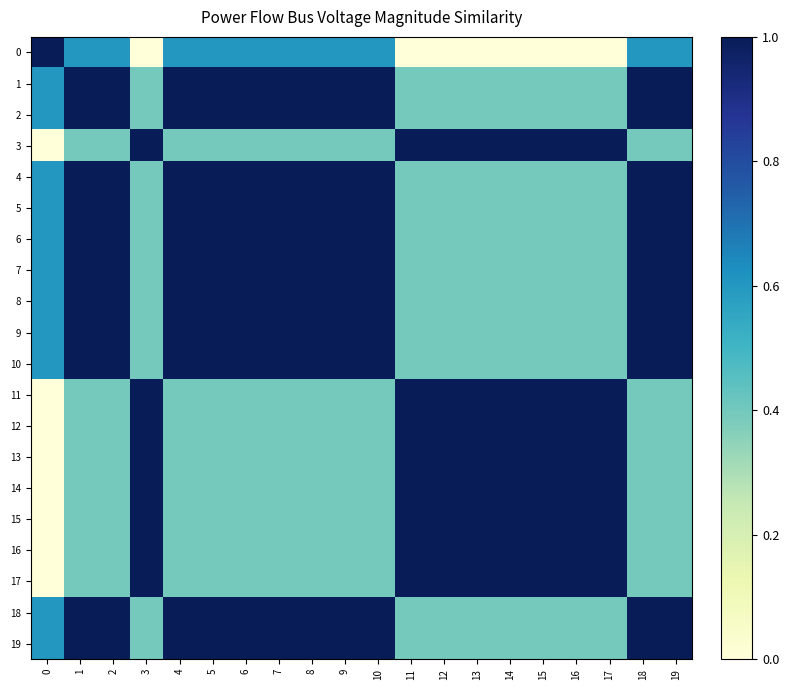

Count the number of categories in the chart.

20